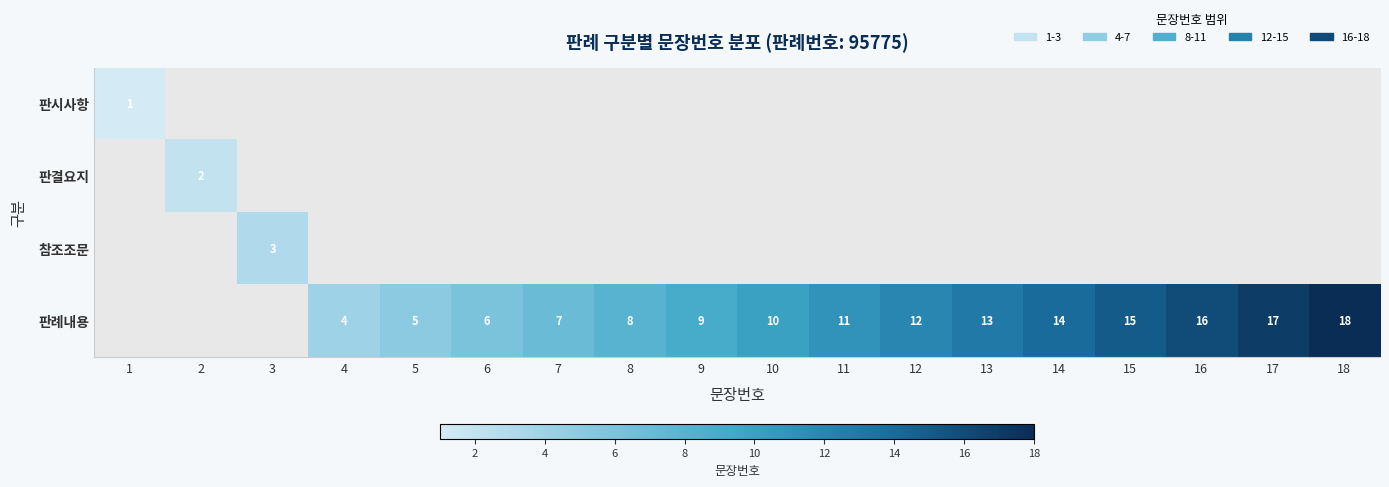

The 판례내용 series shows 15 at 15. True or false?

True